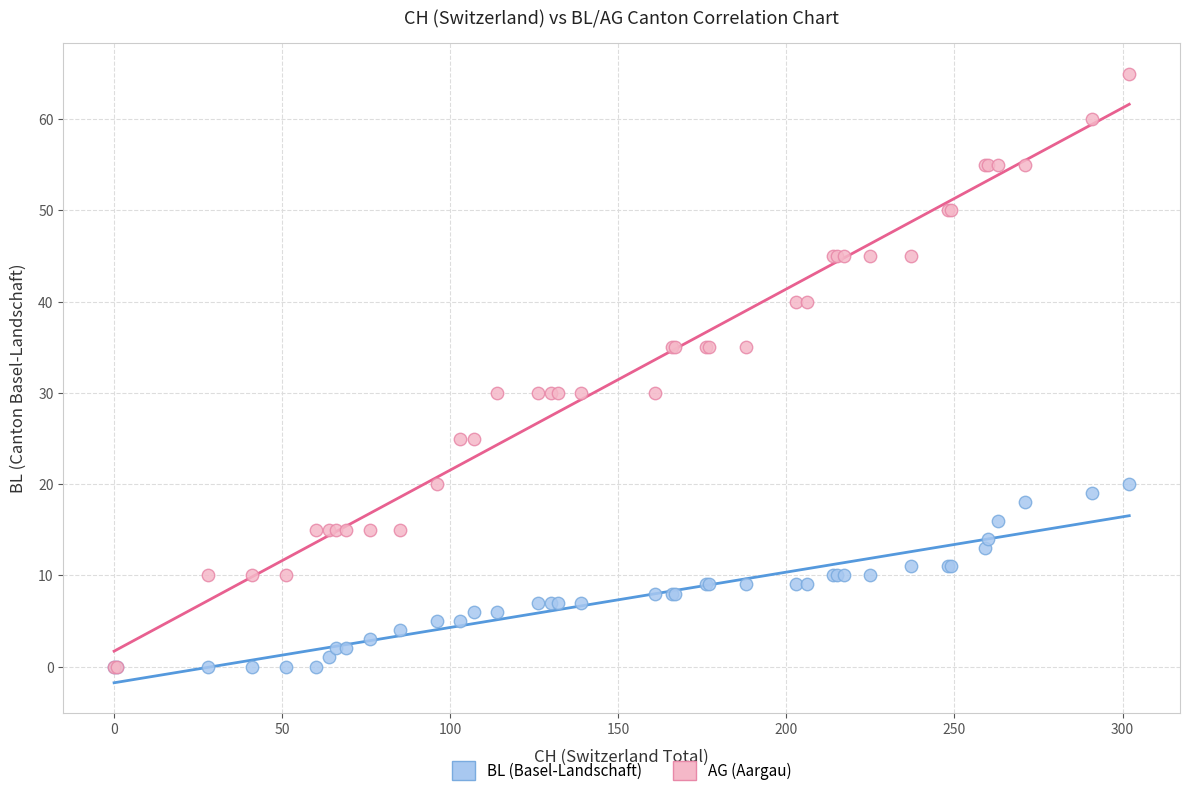

Which series has the largest Y range (max minus min)?

AG (Aargau)